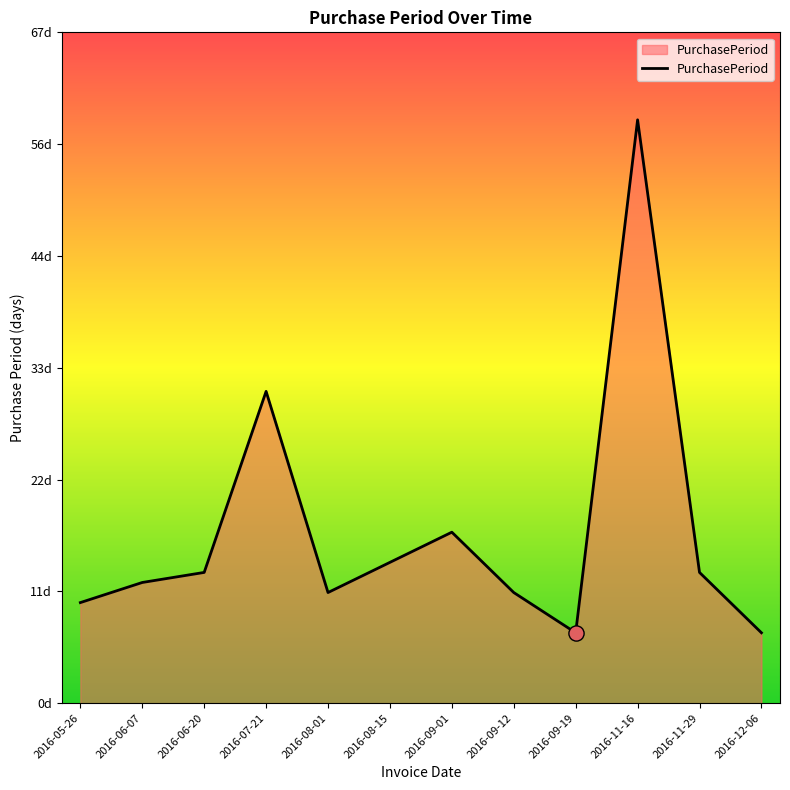

Which has a higher value, 2016-12-06 or 2016-06-07?

2016-06-07